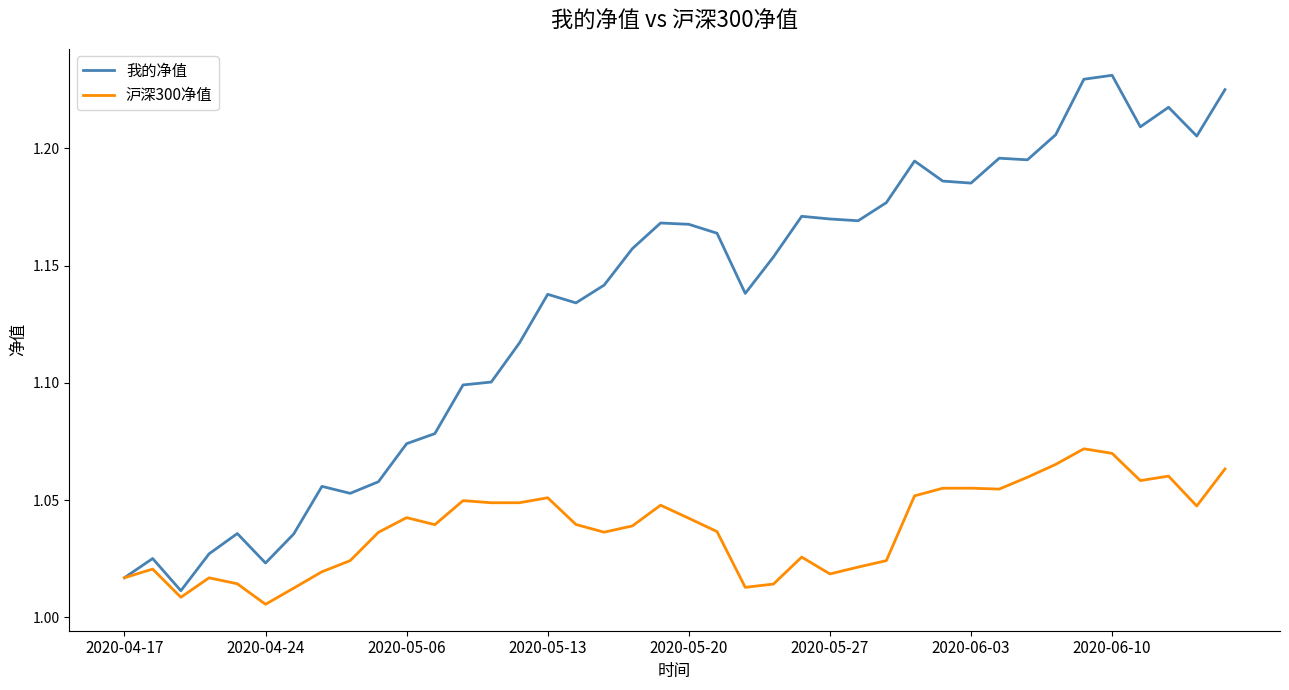

Which series has the largest total across all categories?

我的净值